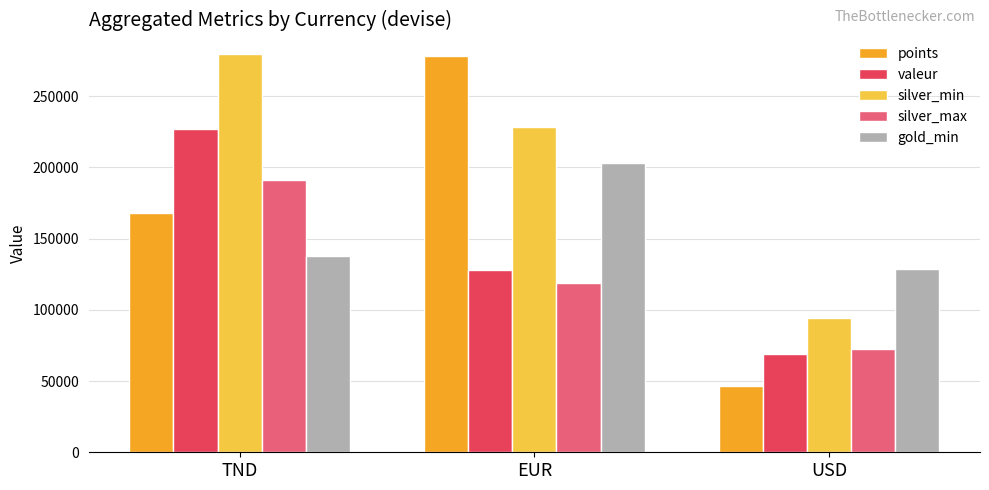

Count the number of categories in the chart.

3